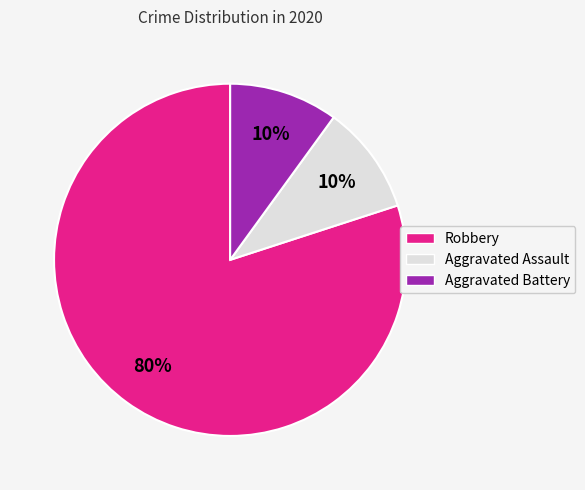

To the nearest percent, what percentage of the pie is Aggravated Assault?

10%